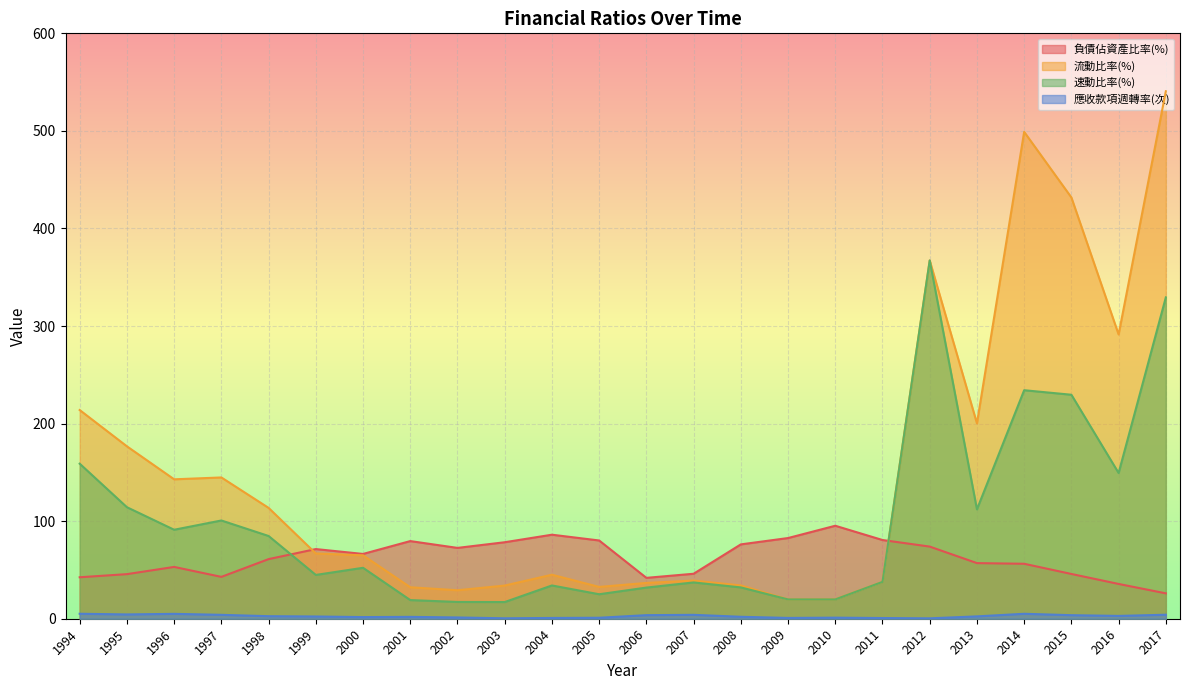

What is the value of the 流動比率(%) point at the 15th from the left?

34.1